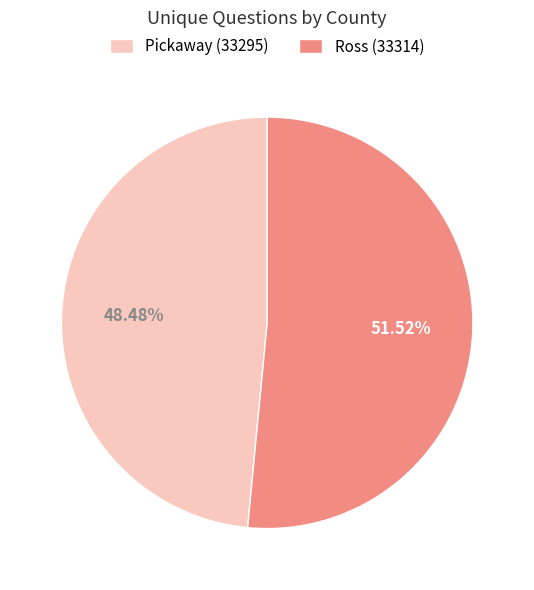

To the nearest percent, what portion does Pickaway (33295) represent?

48%